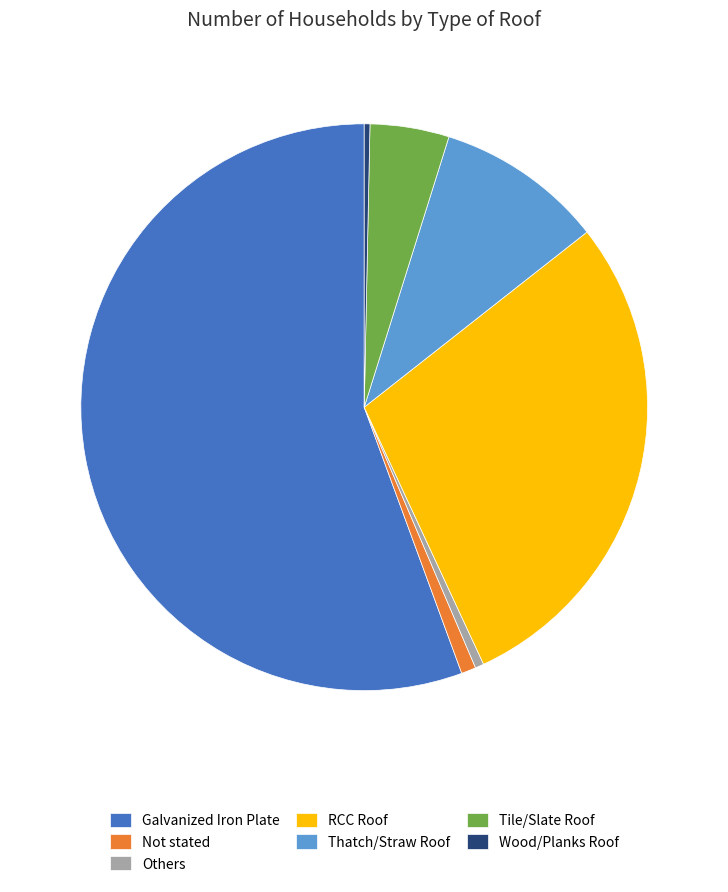

Do Not stated and Wood/Planks Roof together represent more than half of the pie?

No